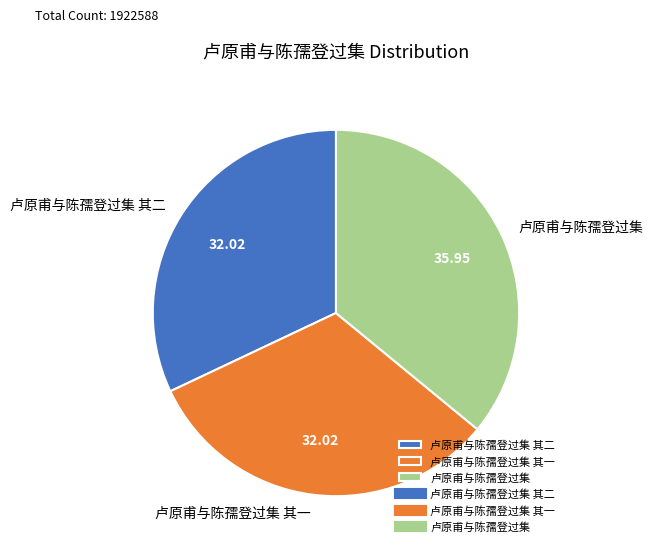

Which category has the biggest portion of the pie?

卢原甫与陈孺登过集